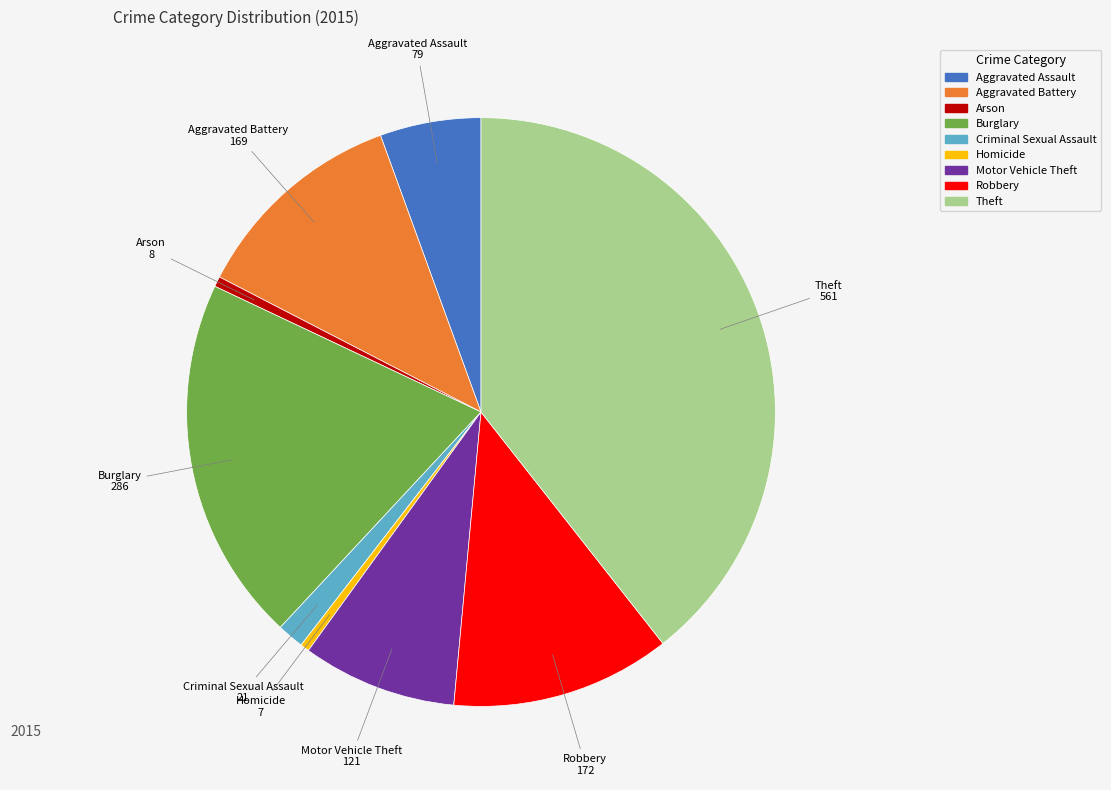

Is it true that Aggravated Battery is 27% of the pie?

False